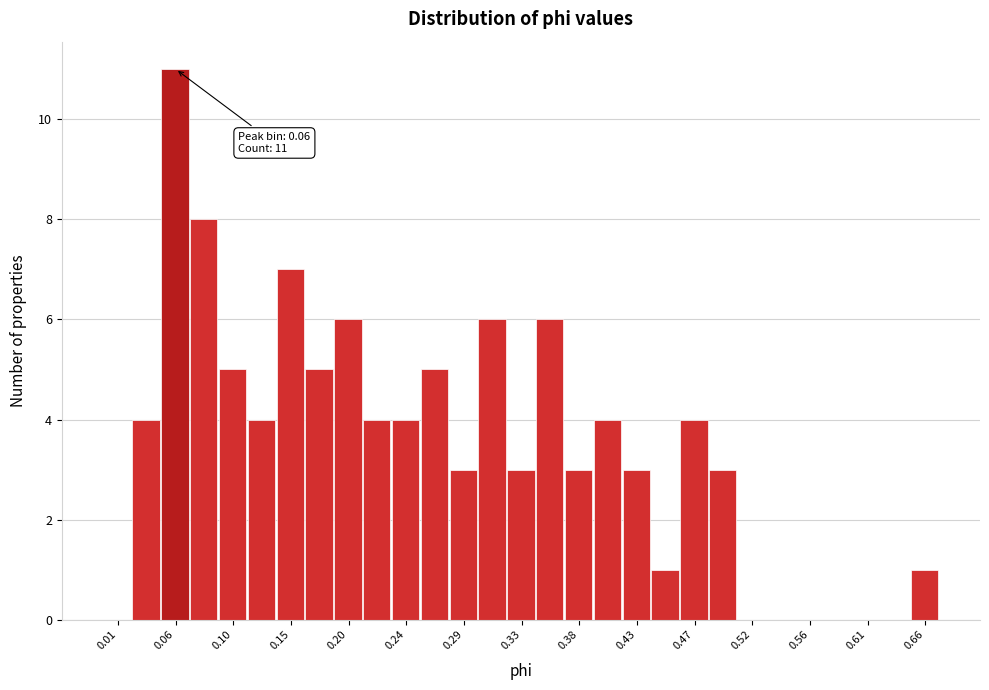

Over which range of the x-axis is the bar tallest?

0.046 to 0.069